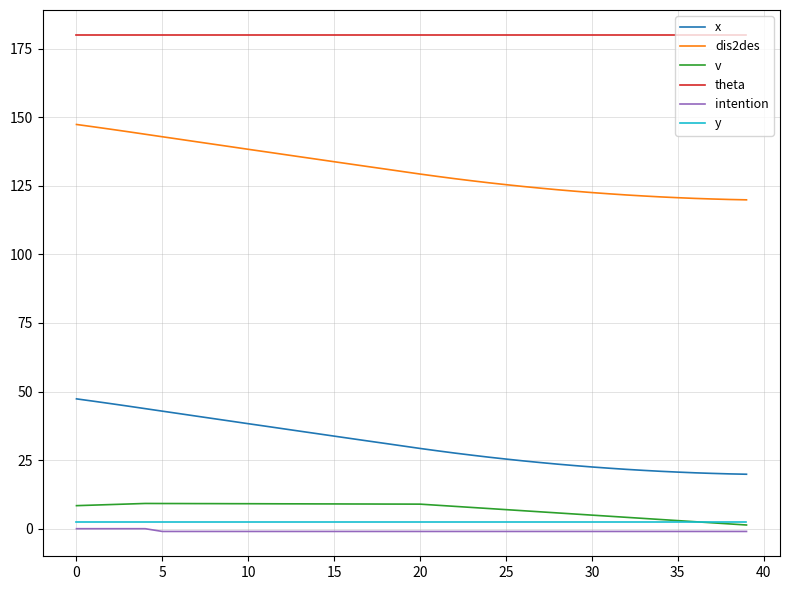

True or false: theta and intention cross at least once.

False